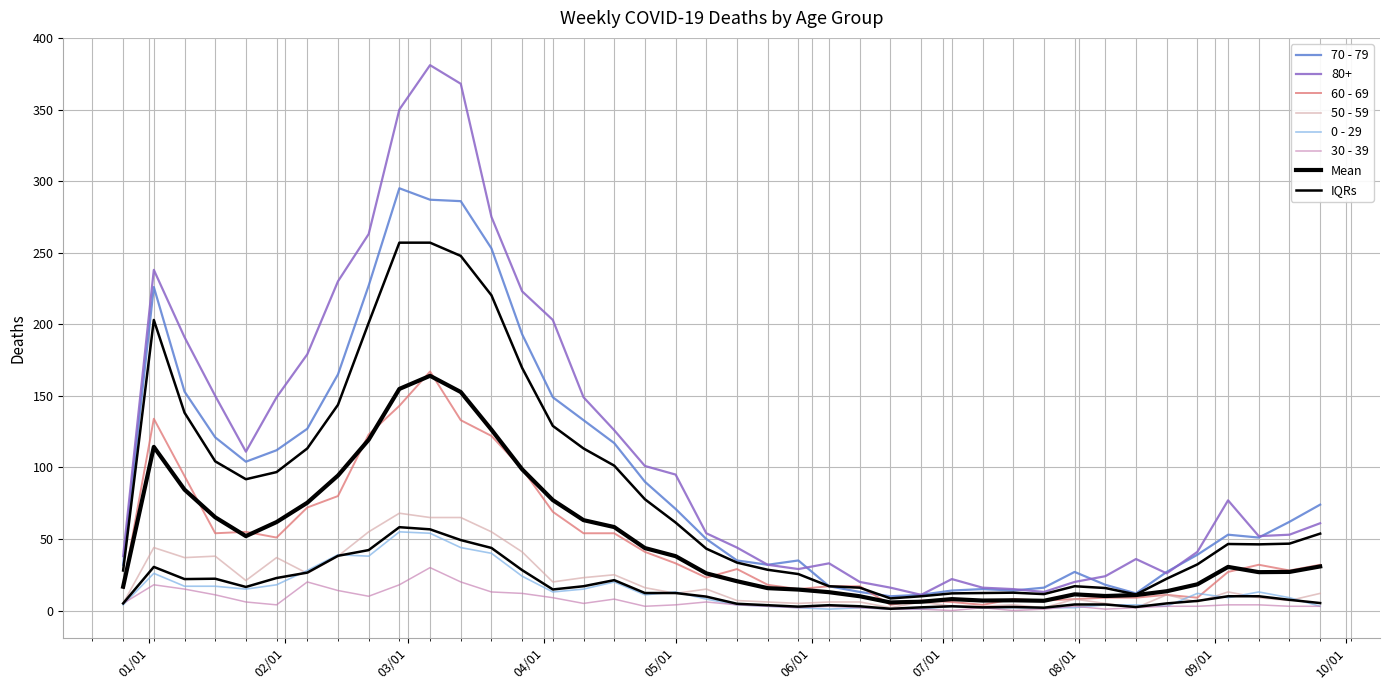

Is this an area chart (filled region under the line)?

No